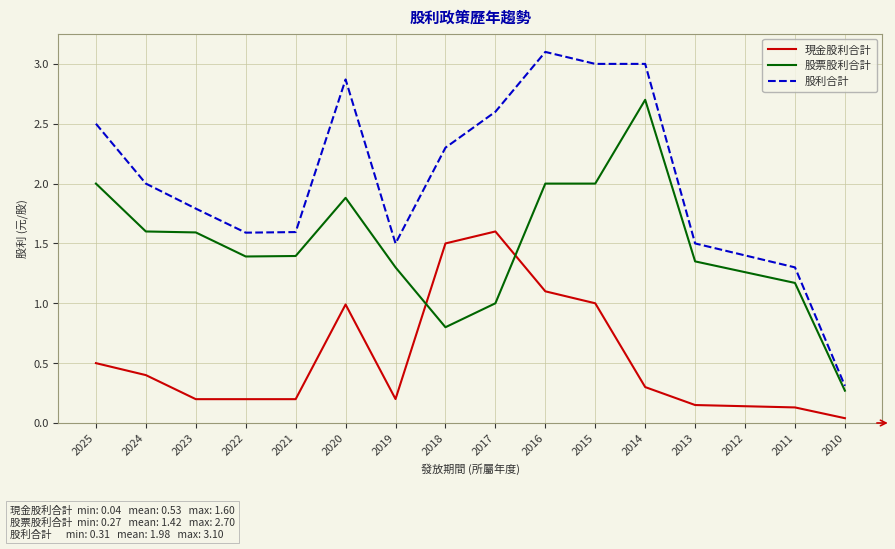

At which label does 現金股利合計 reach its minimum?

2010